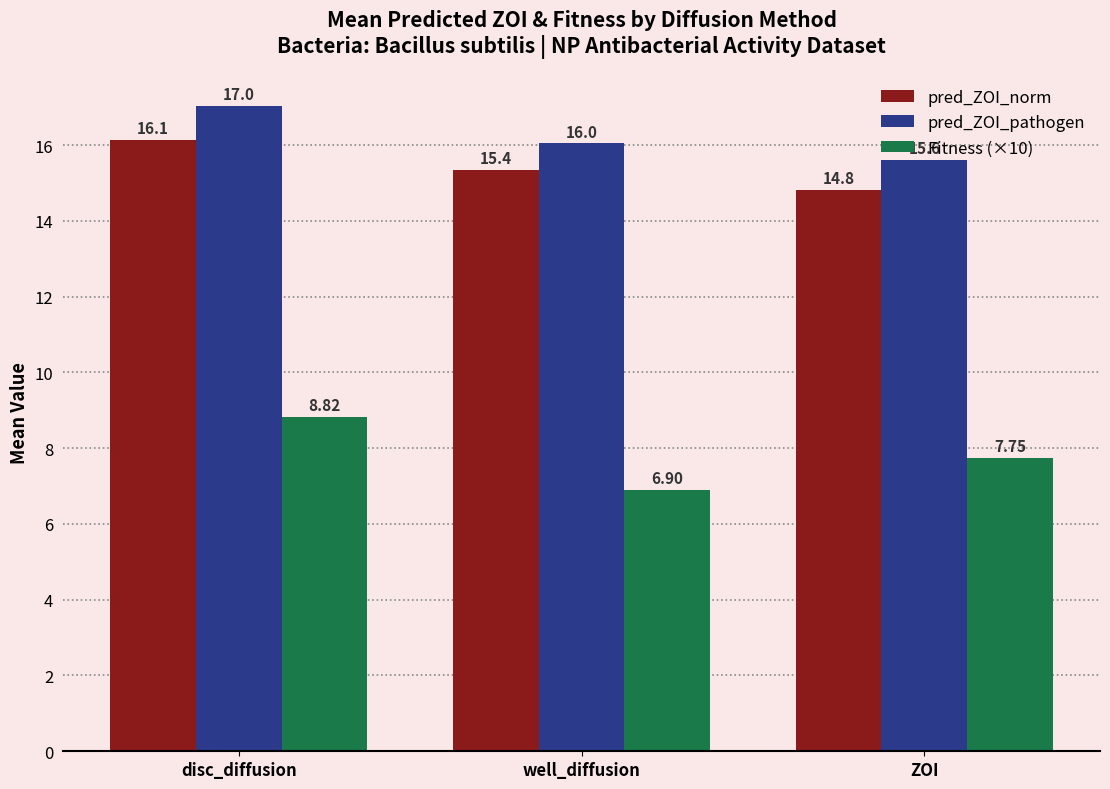

What are all the series names shown in the legend?

pred_ZOI_norm, pred_ZOI_pathogen, Fitness (×10)